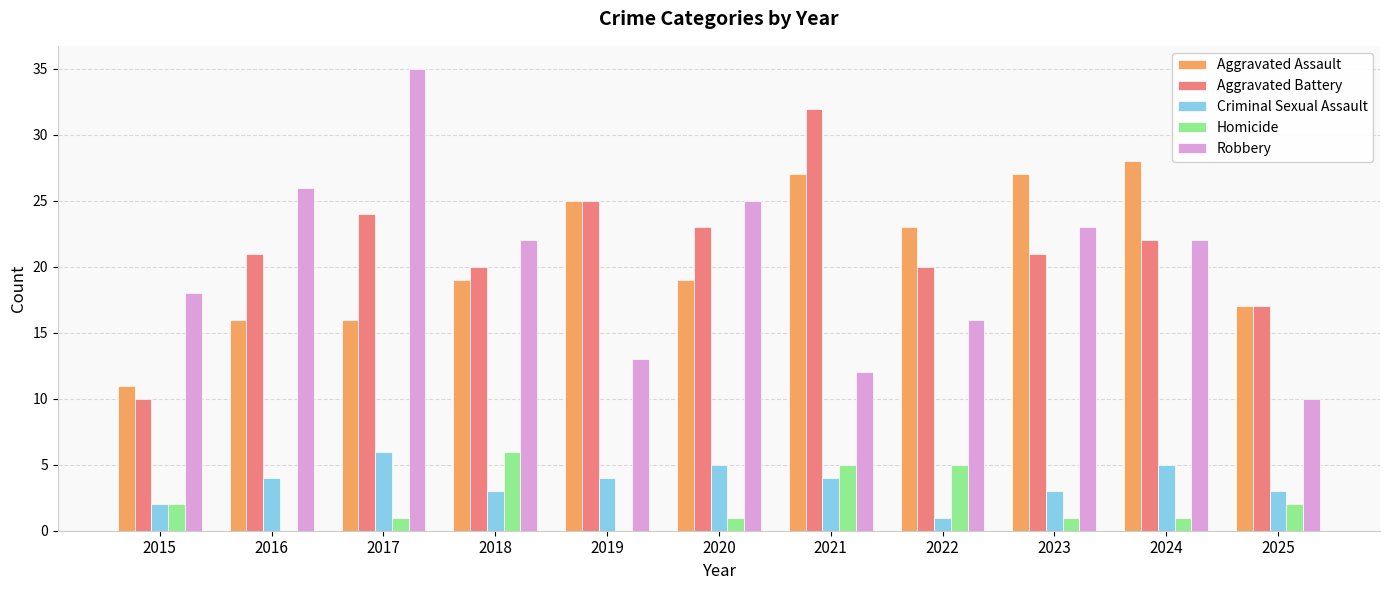

Between 2020 and 2025, which series saw the biggest shift?

Robbery